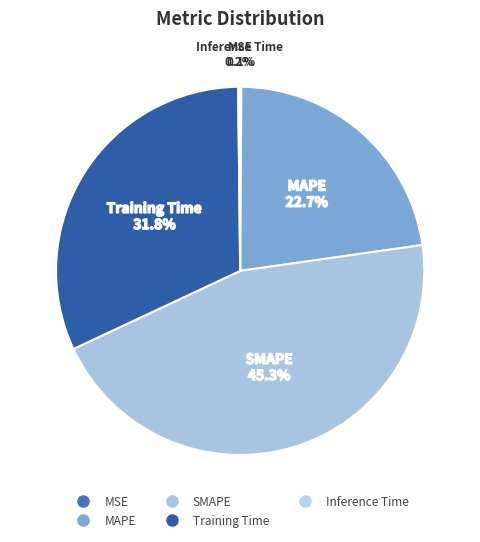

What is the ratio of the value at SMAPE to the value at Training Time?

1.4